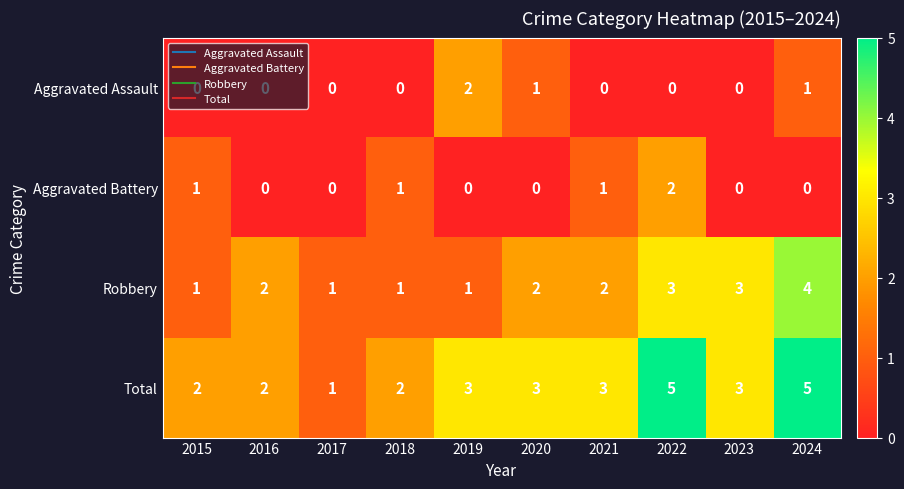

How many Aggravated Battery values are between 0 and 1?

9